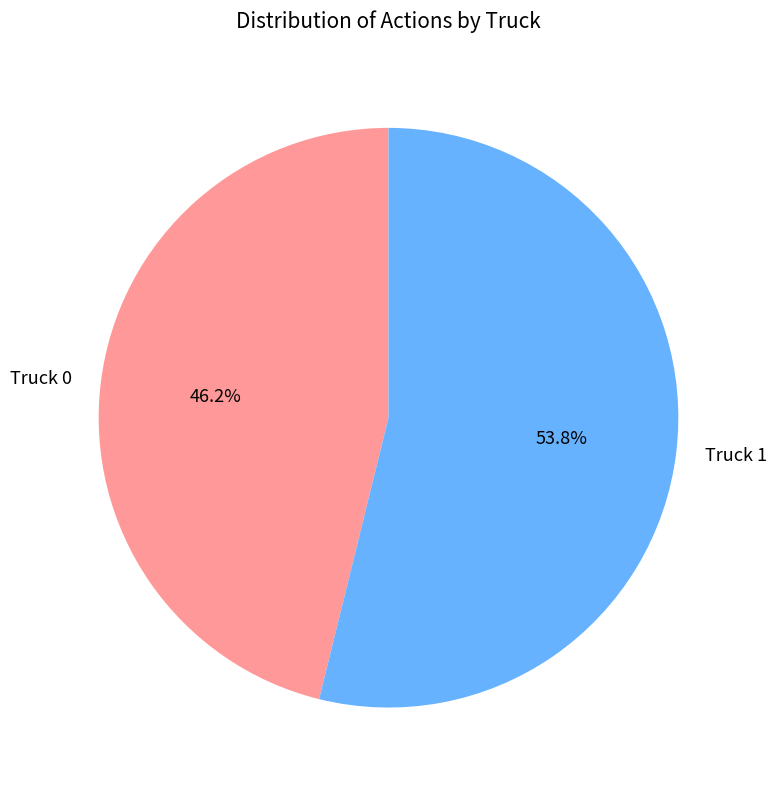

Which category has the biggest portion of the pie?

Truck 1